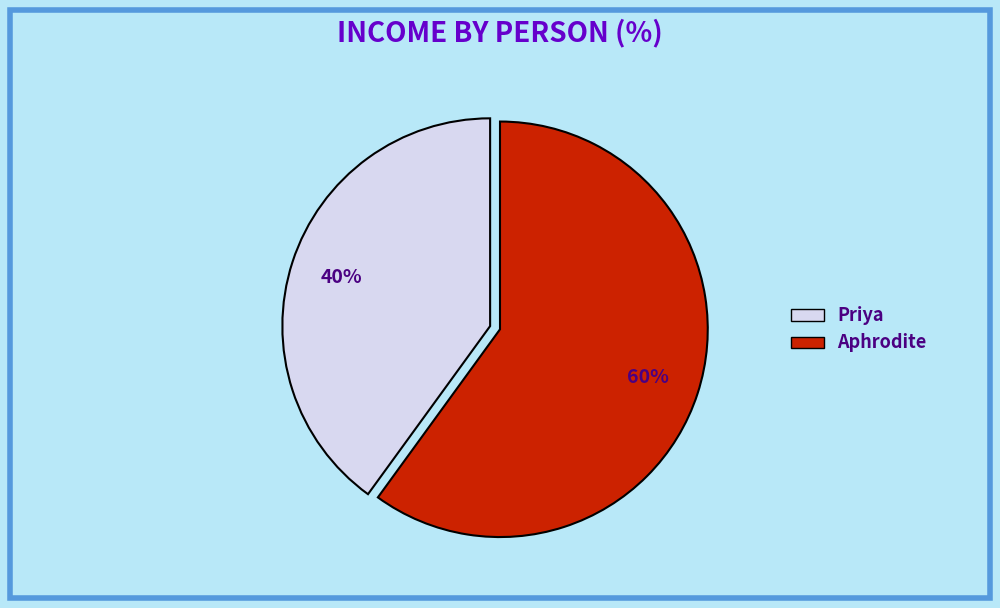

The Priya slice represents 35% of the pie. True or false?

False